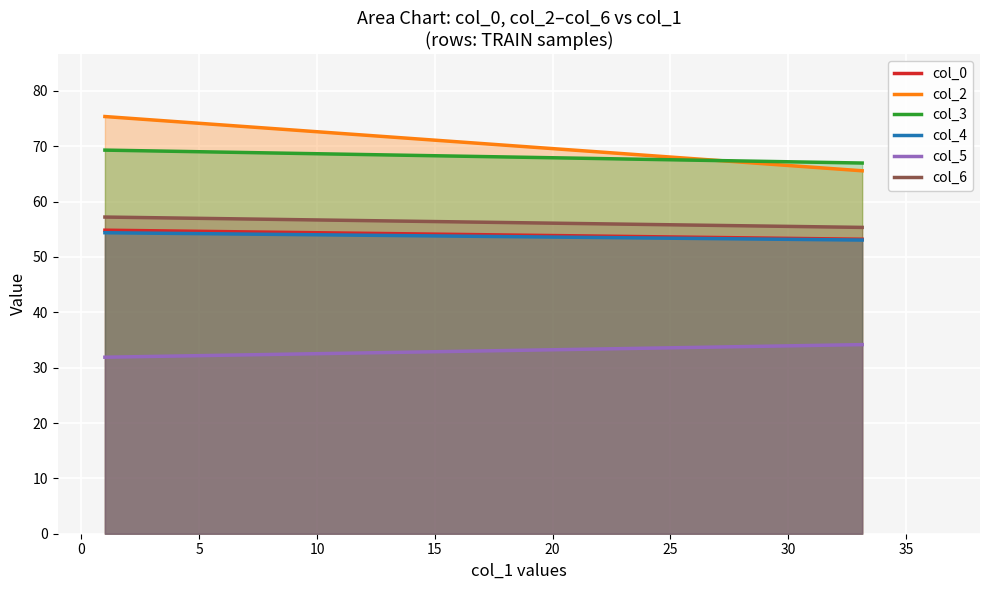

How many lines are shown in the chart?

6